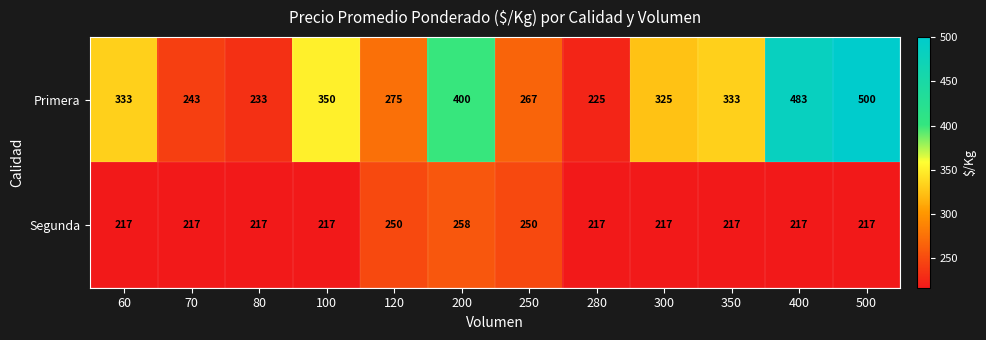

What is the average value of the Primera series?

331